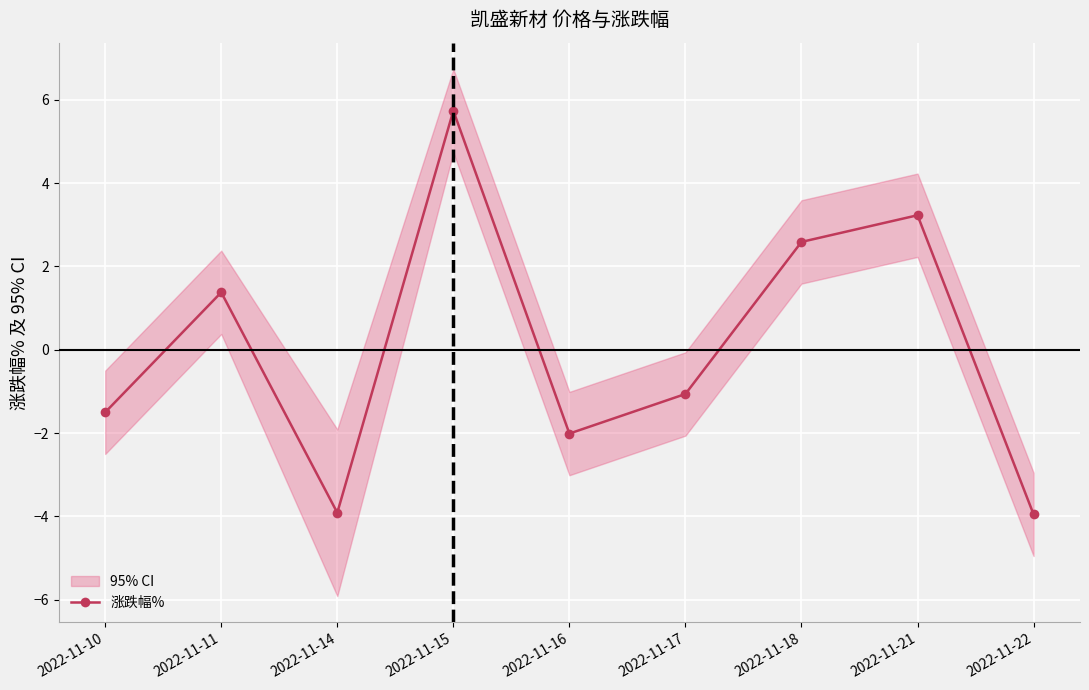

The value at 2022-11-21 is 3.2. True or false?

True